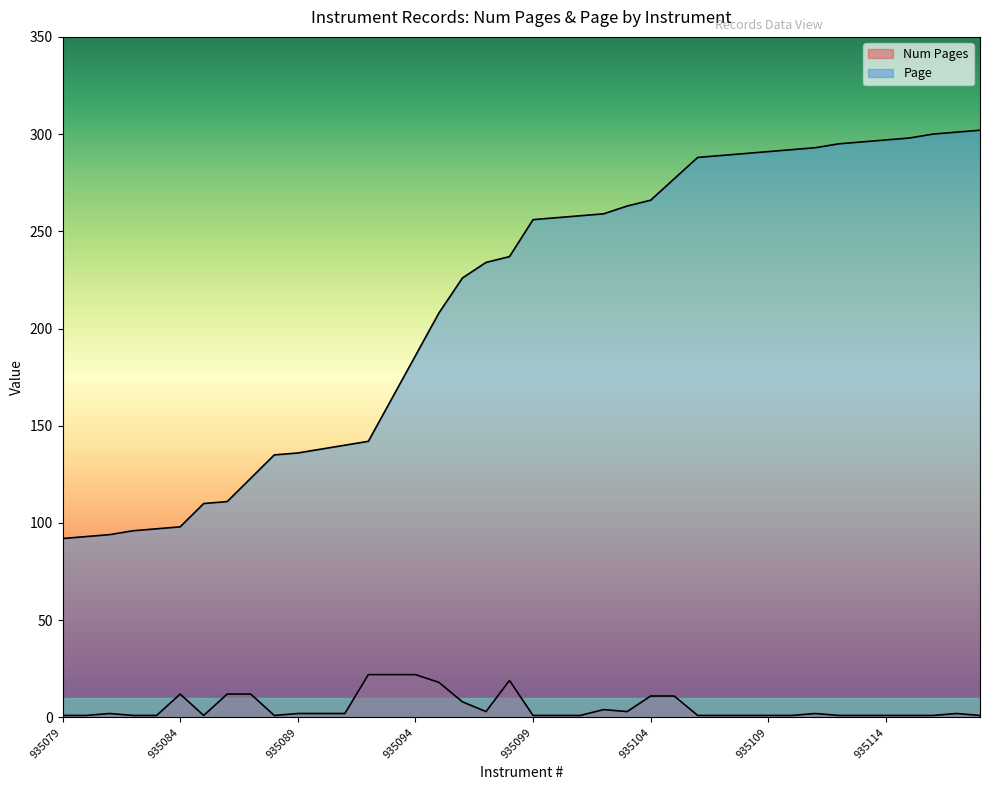

Rank the categories by Page value from lowest to highest.

935079, 935080, 935081, 935082, 935083, 935084, 935085, 935086, 935087, 935088, 935089, 935090, 935091, 935092, 935093, 935094, 935095, 935096, 935097, 935098, 935099, 935100, 935101, 935102, 935103, 935104, 935105, 935106, 935107, 935108, 935109, 935110, 935111, 935112, 935113, 935114, 935115, 935116, 935117, 935118